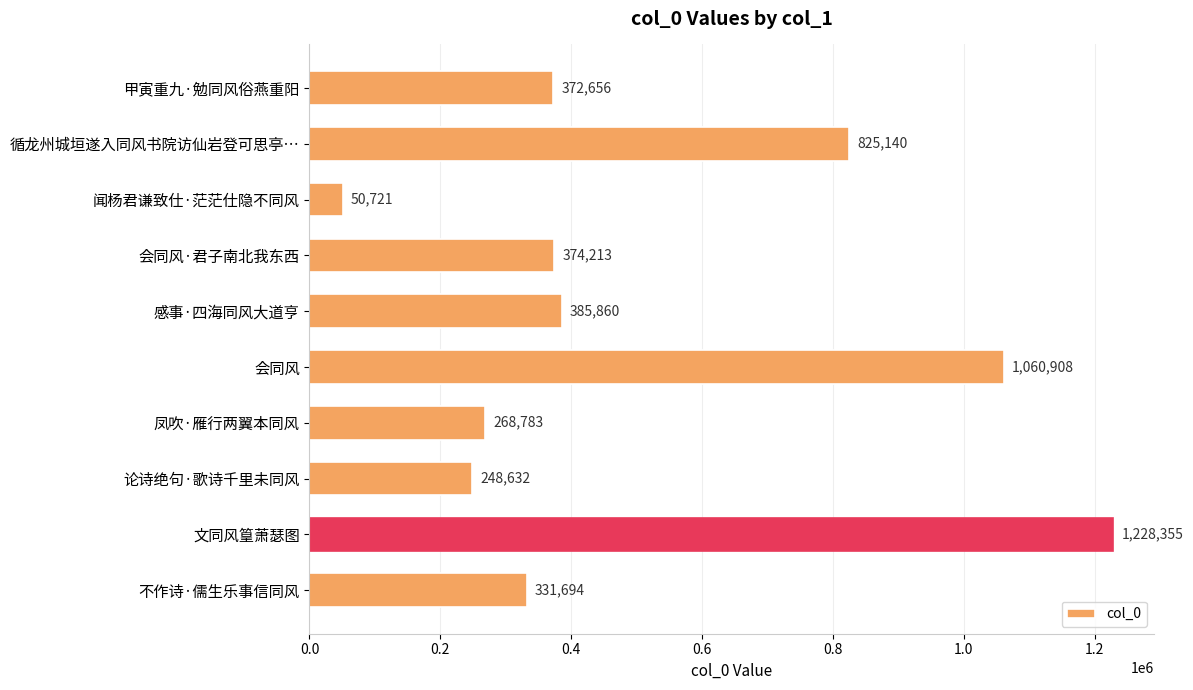

Is it true that the value at 闻杨君谦致仕·茫茫仕隐不同风 is 11348?

False